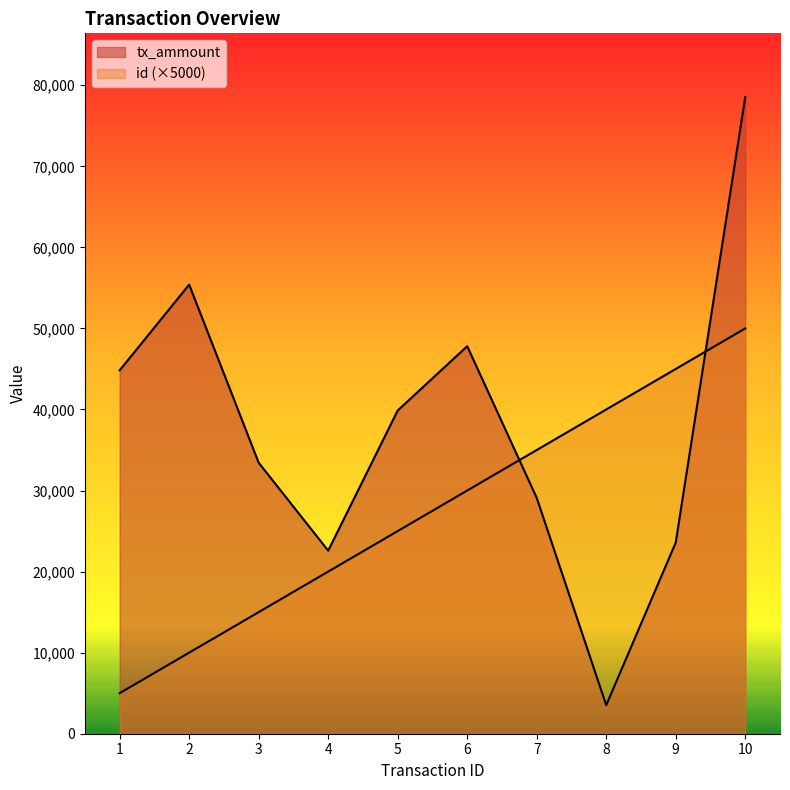

The value of tx_ammount at 7 is 29095. True or false?

True